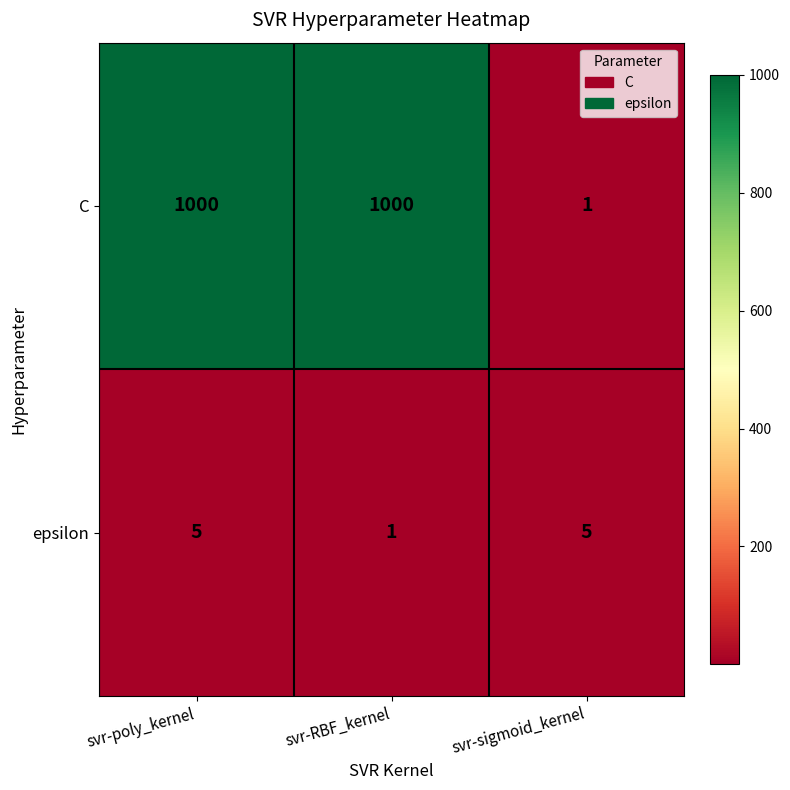

Rank the series by their average value, from lowest to highest.

epsilon, C